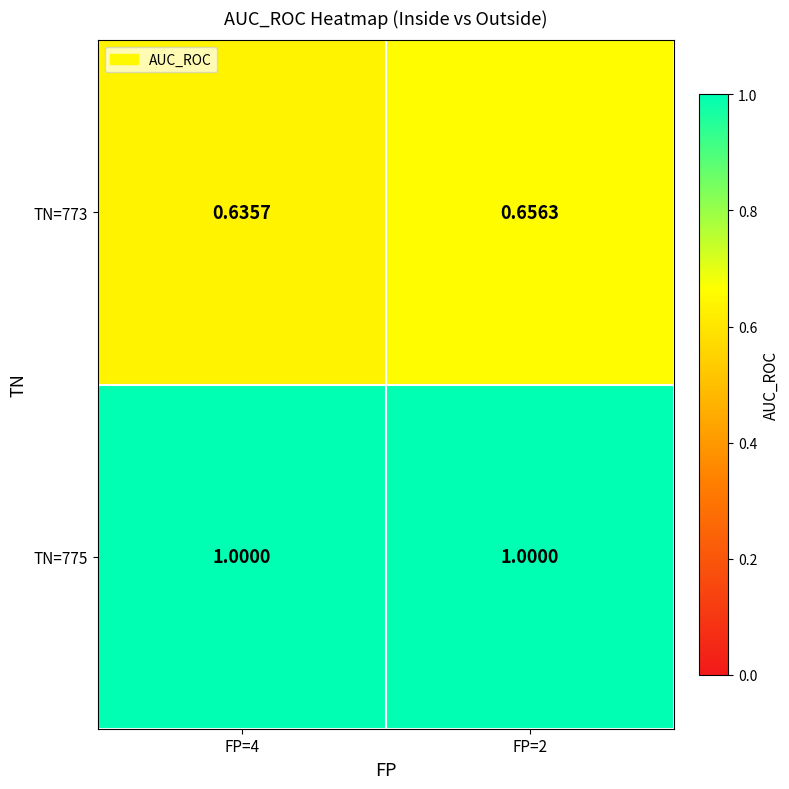

Count the number of categories in the chart.

2